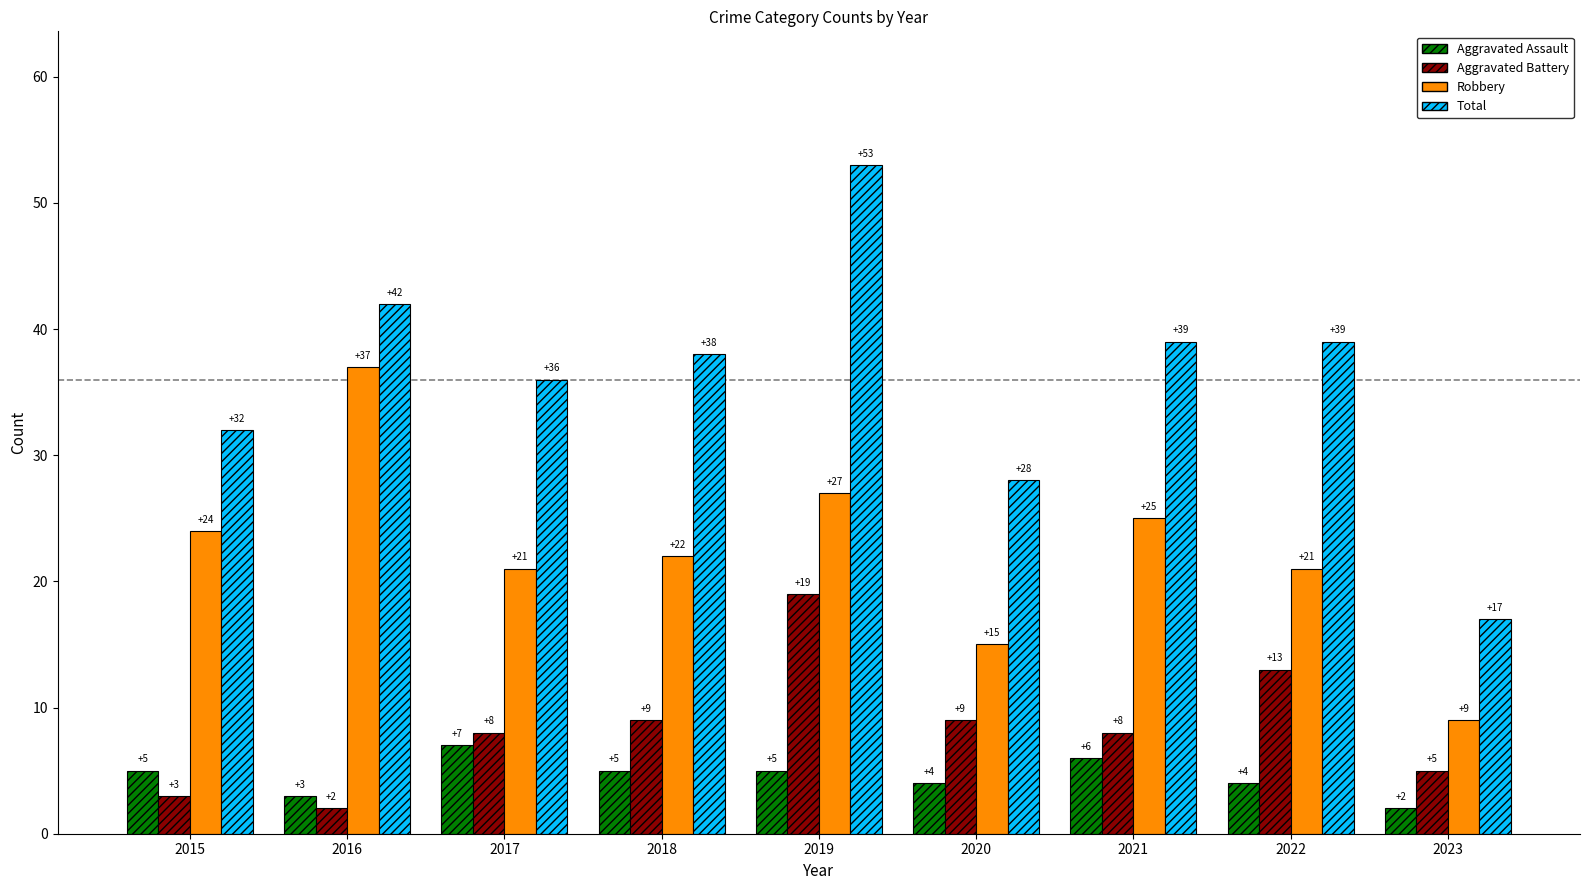

Does the chart contain stacked bars?

No